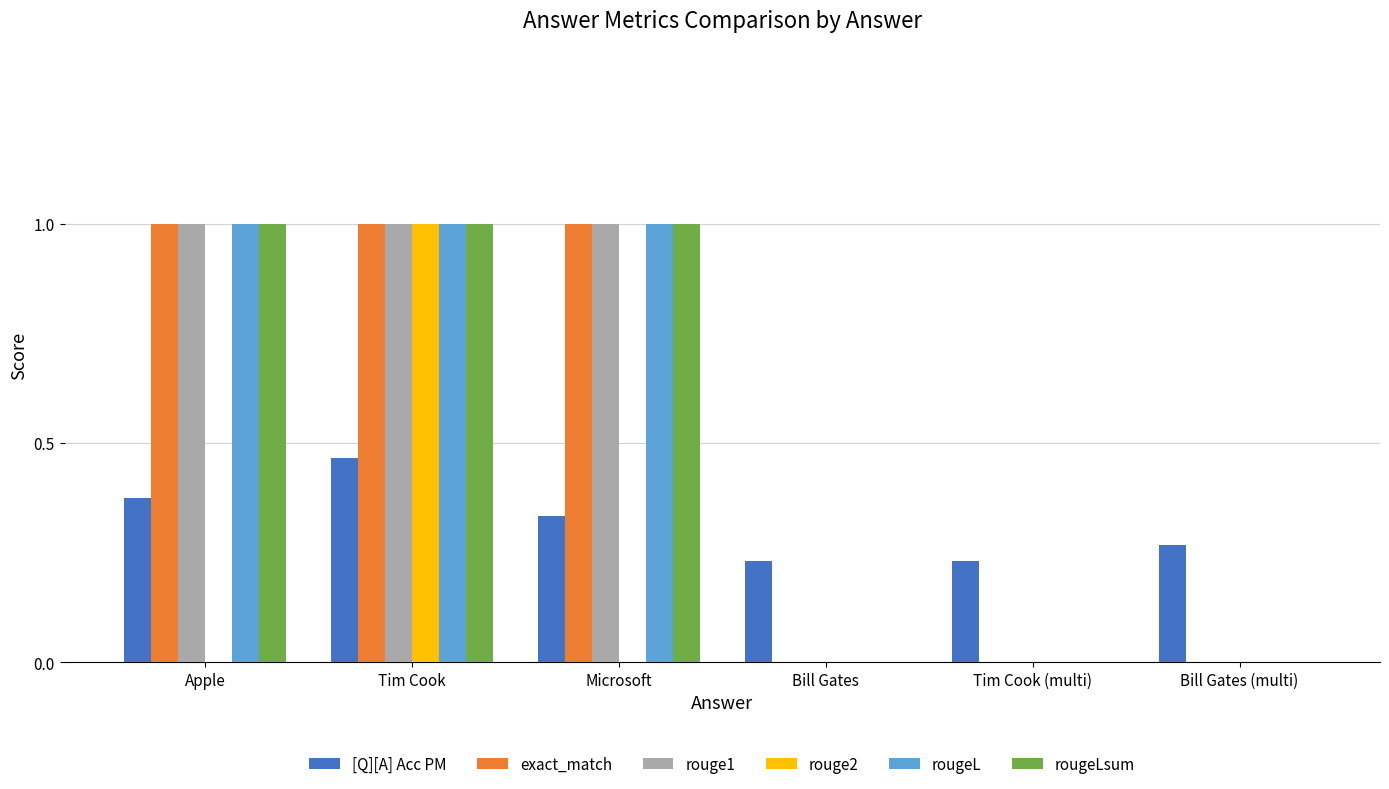

True or false: rougeLsum has a value of -0.5 at Bill Gates.

False